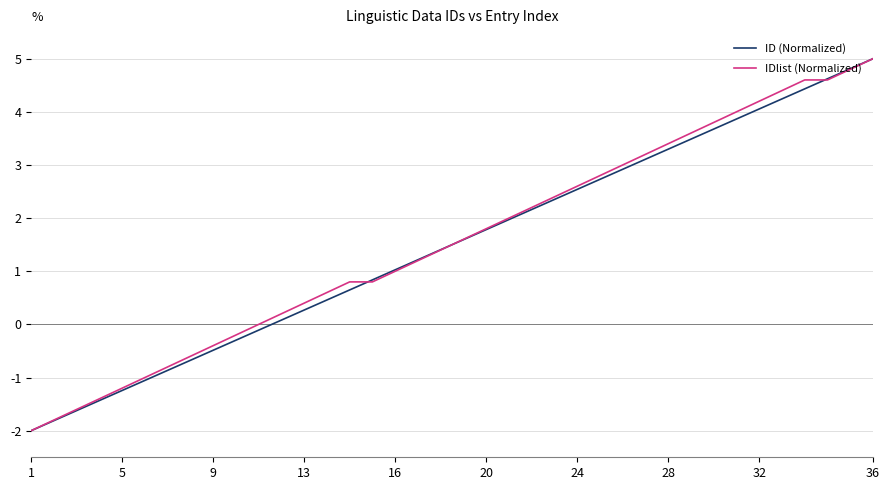

How many lines are shown in the chart?

2